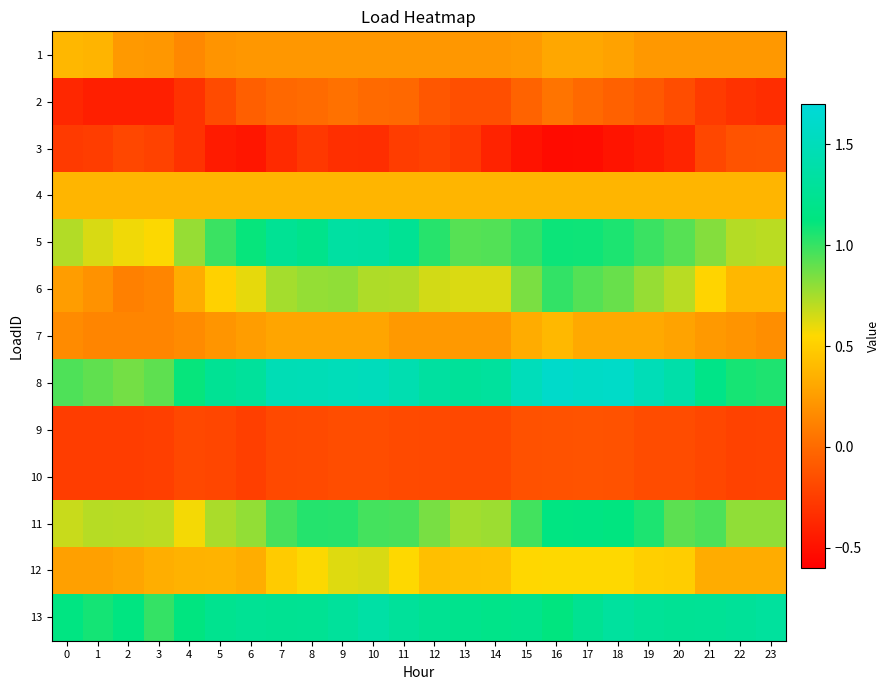

What is the spread (max minus min) of values at 13?

1.6